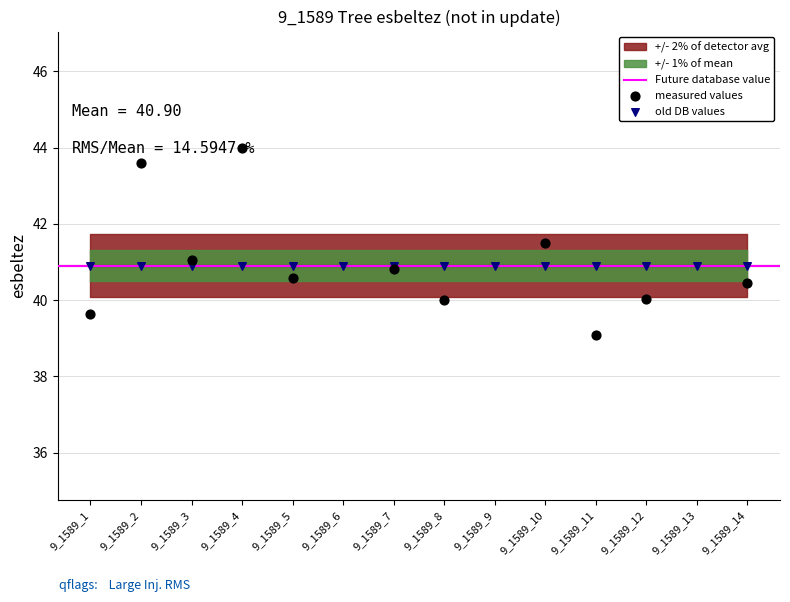

Between 9_1589_5 and 9_1589_1, which is larger?

9_1589_5